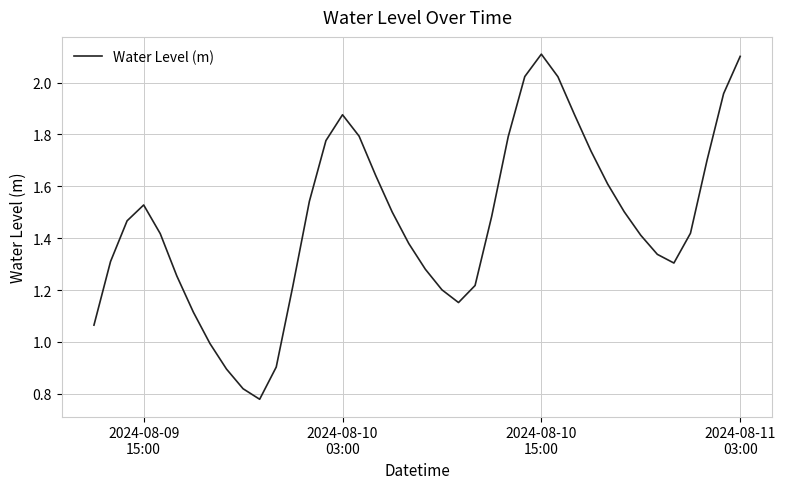

What is the greatest value displayed?

2.1